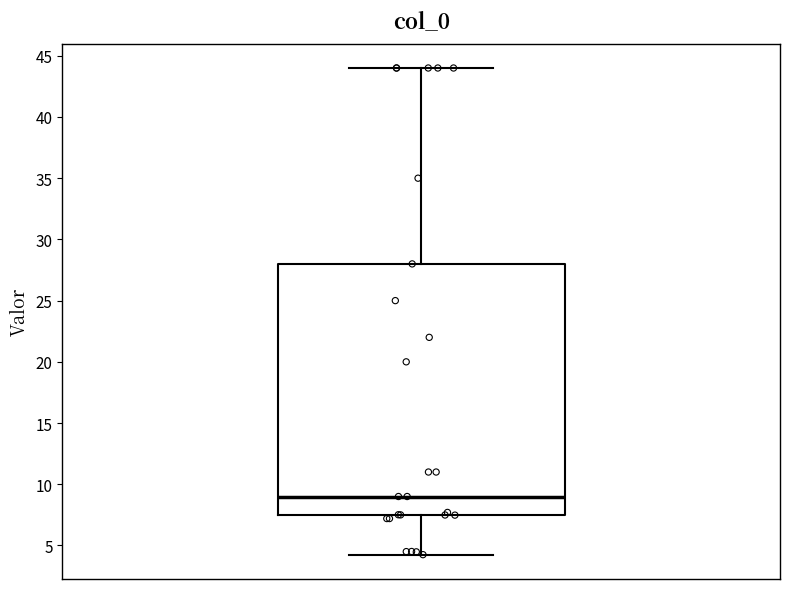

Transcribe this box plot: give where the median line is, the range the box spans, and where the two whiskers end, as read against the y-axis. The values are not printed on the chart, so give them approximately, as read against the axis.

median 9.0, box 7.5 to 28.0, whiskers 4.5 to 44.0